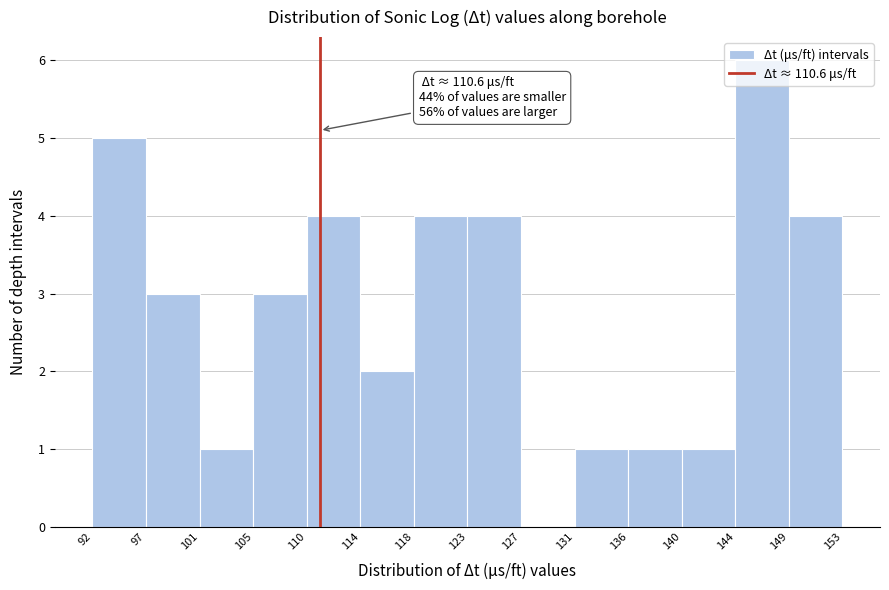

Which range on the x-axis has the tallest bar?

144 to 149